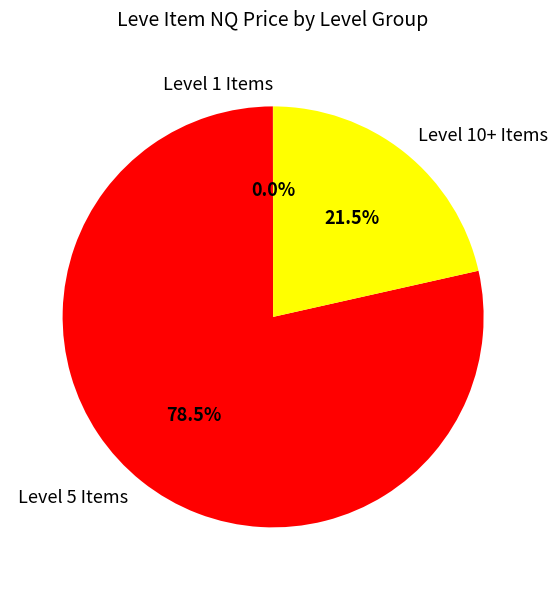

What is the ratio of the value at Level 10+ Items to the value at Level 5 Items?

0.3